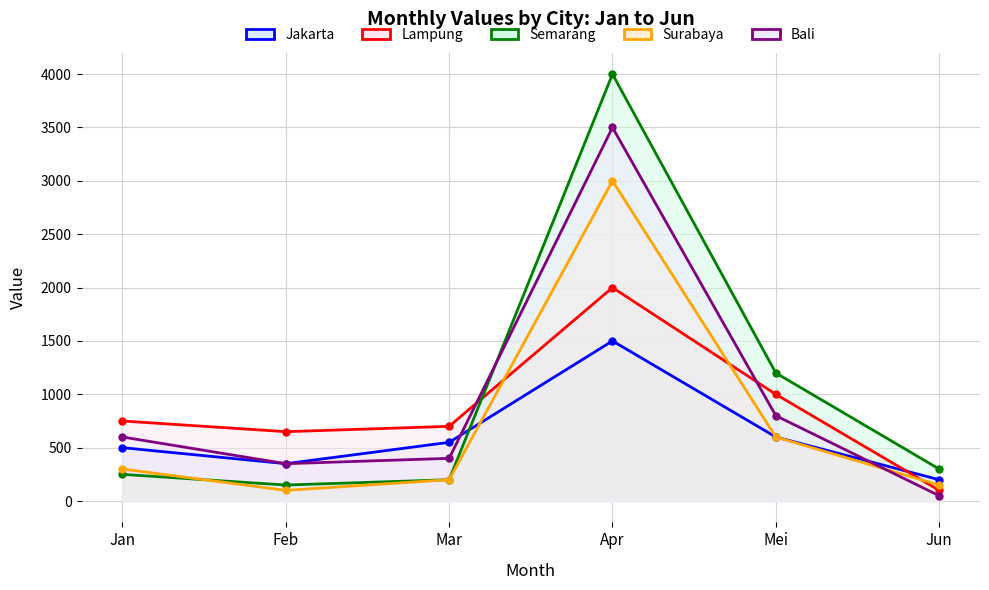

Is it true that Jakarta equals 600 at Mei?

True